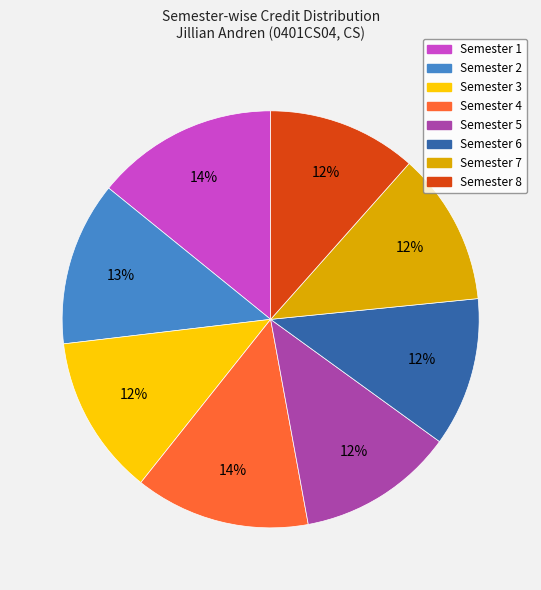

How many slices are in this pie chart?

8